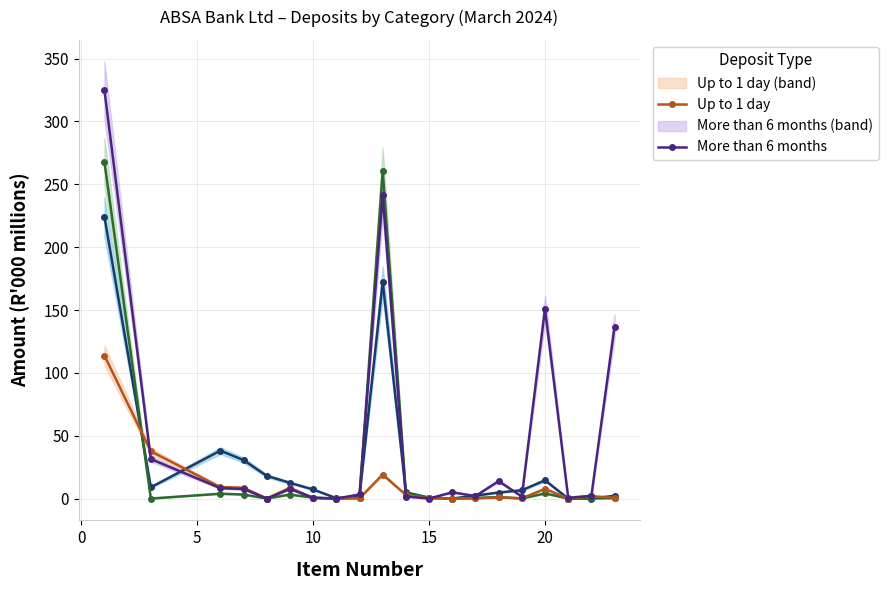

What is the sum of all Cheque values?

550.3